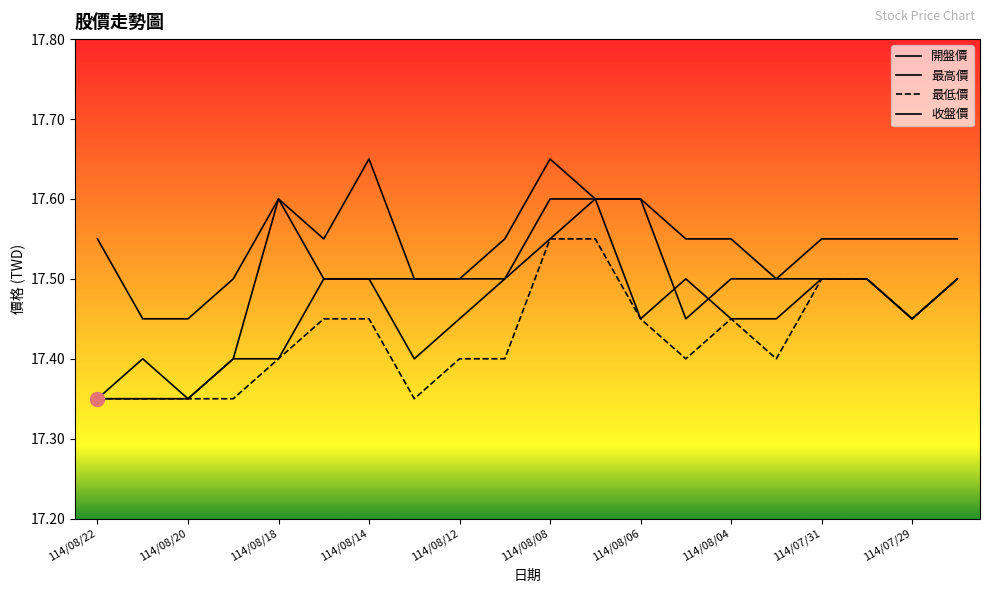

List the labels in order of 收盤價 value, smallest first.

114/08/22, 114/08/21, 114/08/20, 114/08/19, 114/08/18, 114/08/13, 114/08/12, 114/08/05, 114/07/29, 114/08/15, 114/08/14, 114/08/11, 114/08/04, 114/08/01, 114/07/31, 114/07/30, 114/07/28, 114/08/08, 114/08/07, 114/08/06